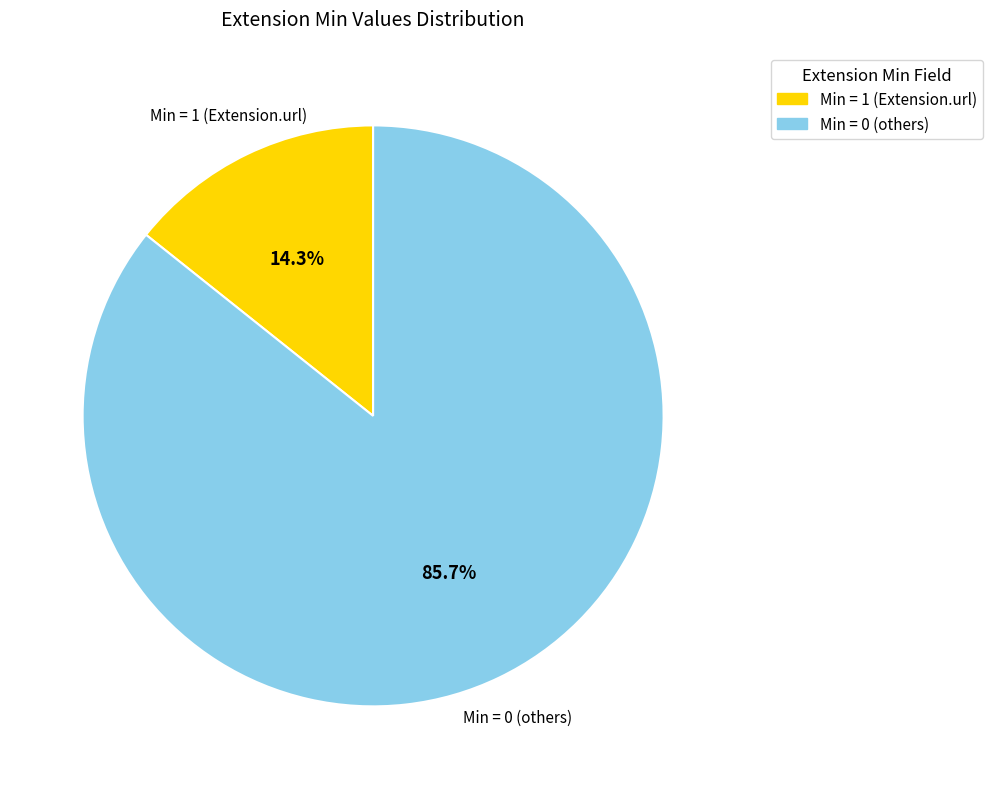

Does any single category account for the majority?

Yes